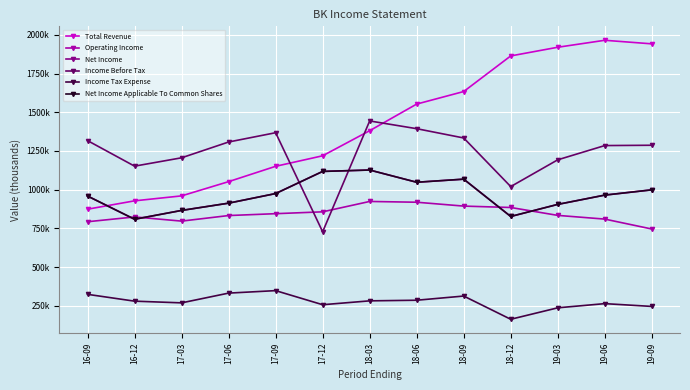

Rank the categories by Net Income value from lowest to highest.

16-12, 18-12, 17-03, 19-03, 17-06, 16-09, 19-06, 17-09, 19-09, 18-06, 18-09, 17-12, 18-03